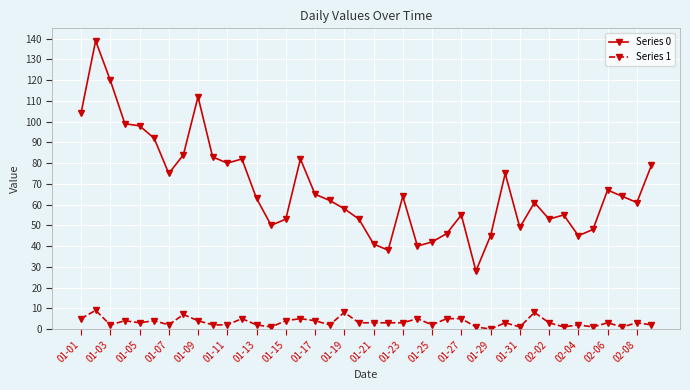

True or false: Series 1 has more than 0 interior local peaks.

True